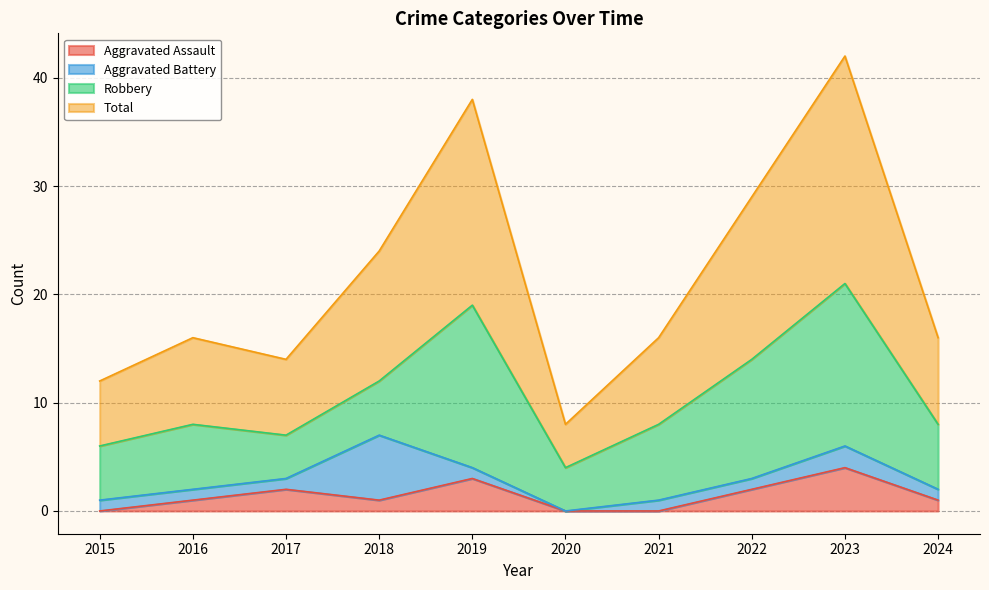

What is the maximum value for Total?

42